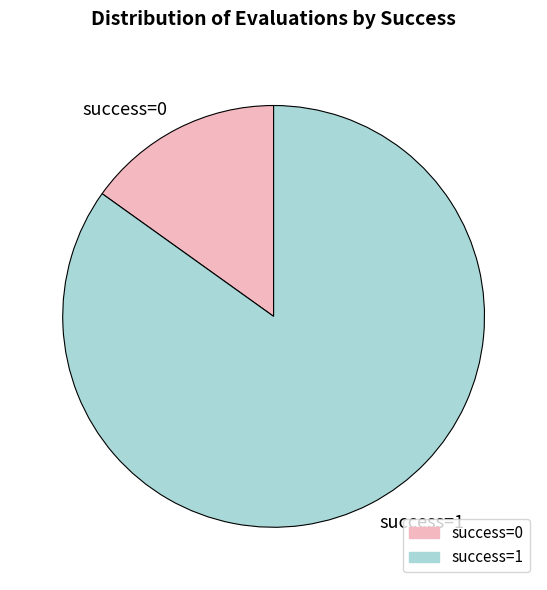

Does any single category account for the majority?

Yes